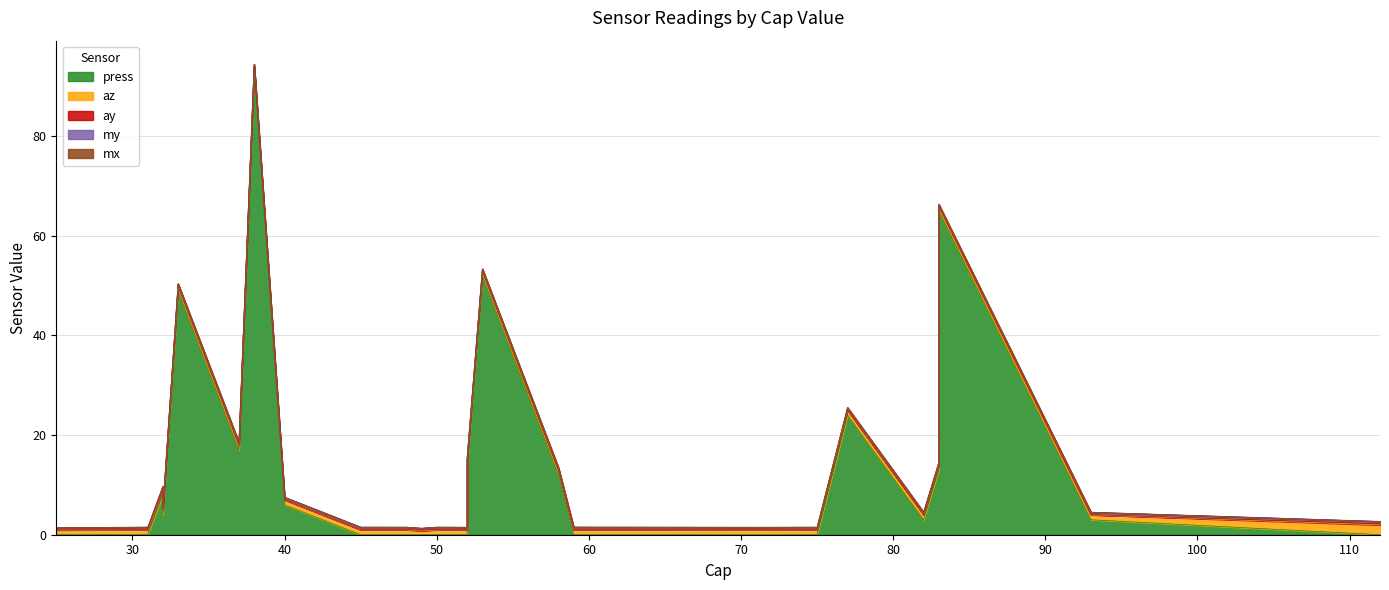

The press series shows 9.3 at 40. True or false?

False